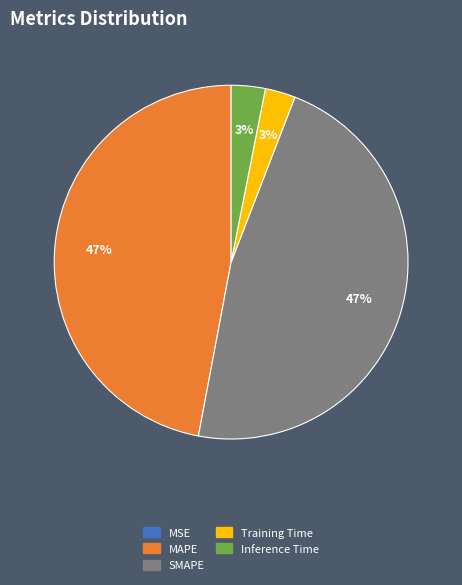

Is it true that Inference Time is 3% of the pie?

True